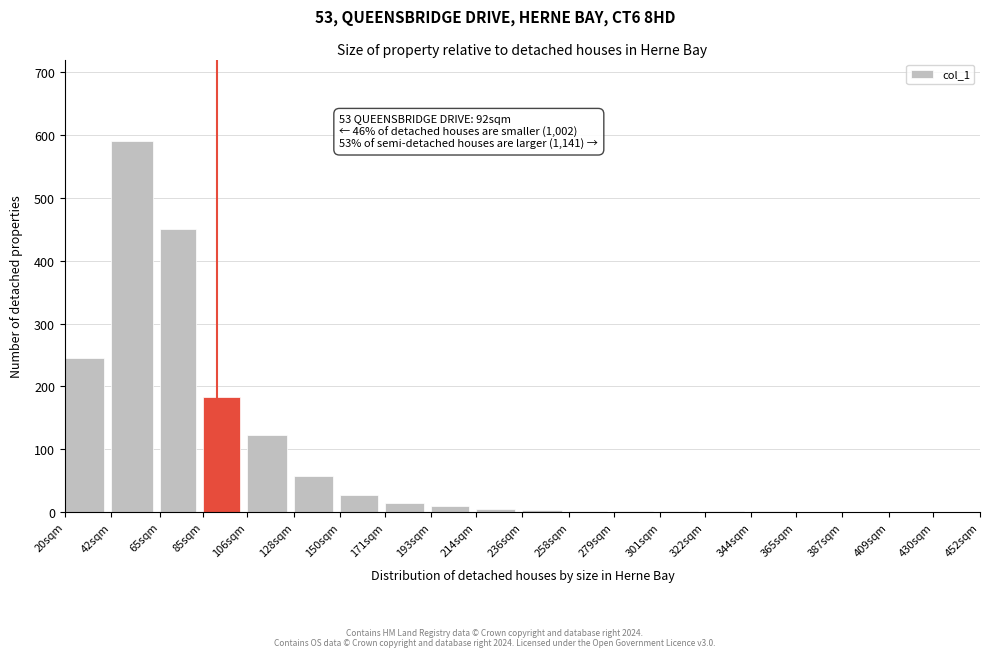

What is the sum of all values?

1717.5